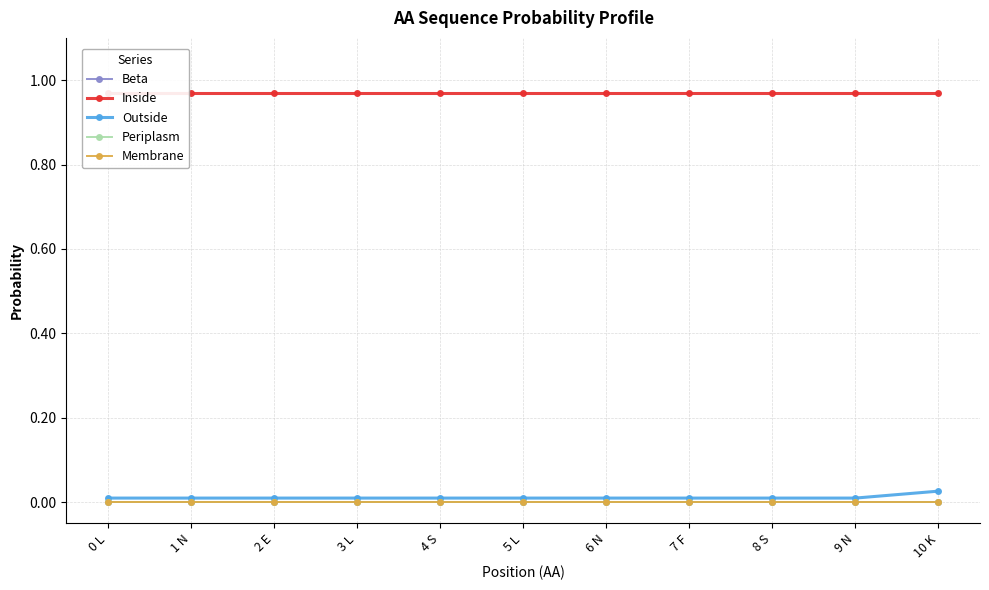

The Beta series shows 0.0 at 8 S. True or false?

True